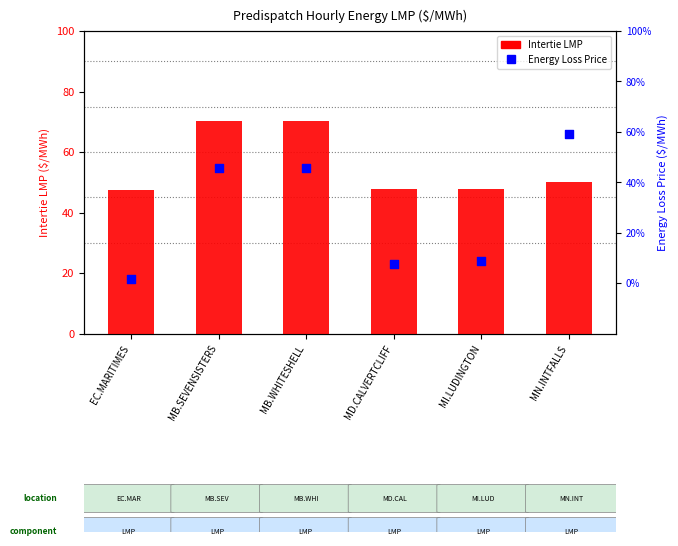

At how many categories does at least one series exceed 60?

2